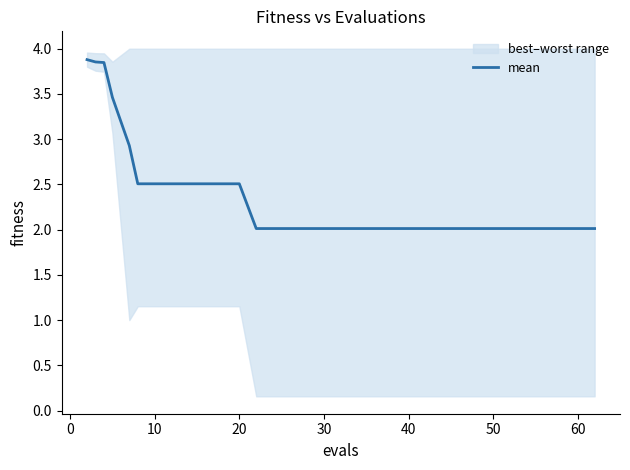

True or false: mean has a value of 1.1 at 30.

False